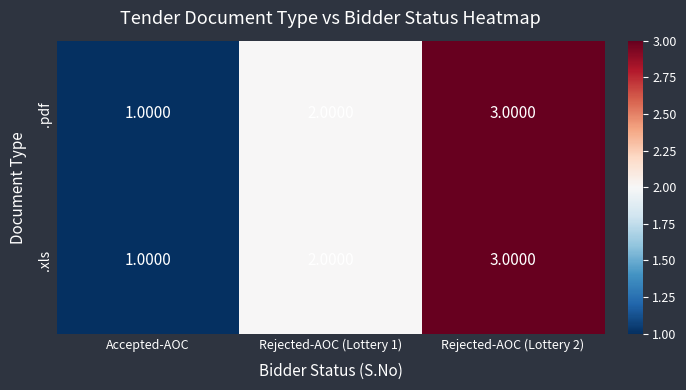

Which label corresponds to the smallest value in the chart?

Accepted-AOC